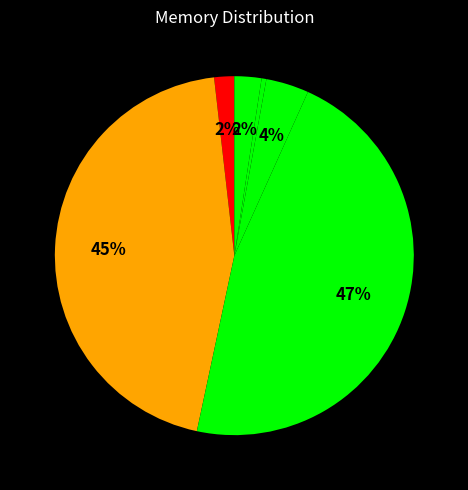

Is there any slice that represents more than half of the pie?

No